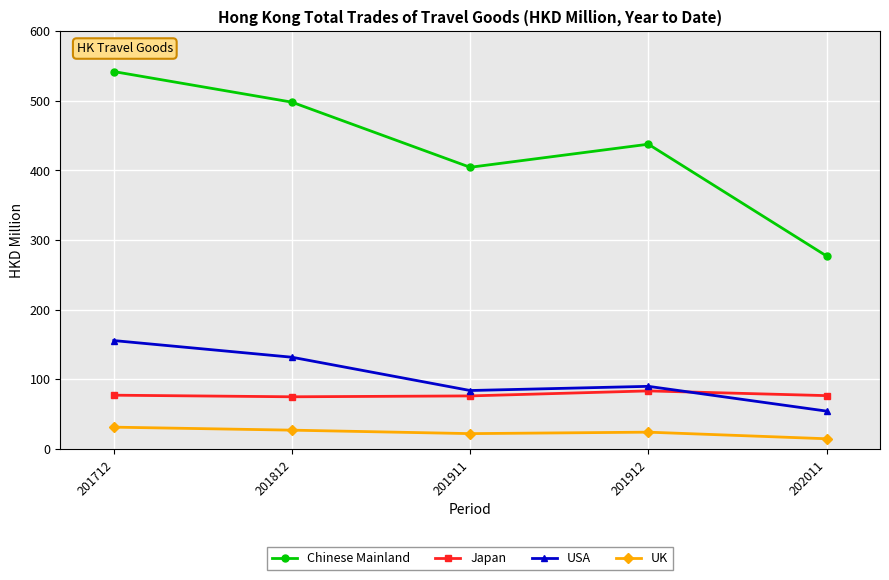

After their last crossing, which series has the higher values: Japan or USA?

Japan